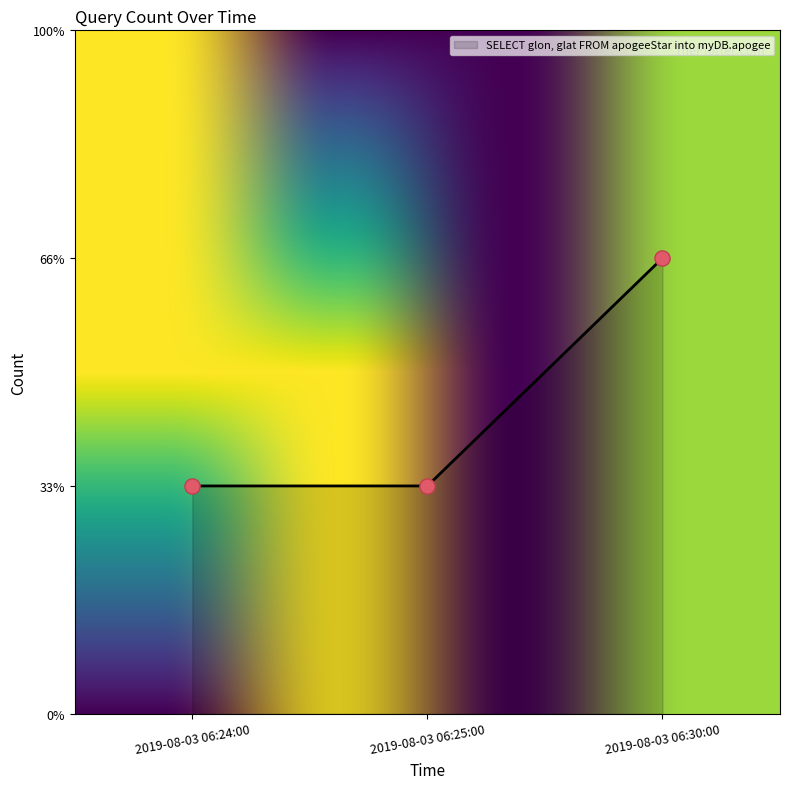

Approximately how many times larger is the value at 2019-08-03 06:24:00 compared to 2019-08-03 06:25:00?

1.0